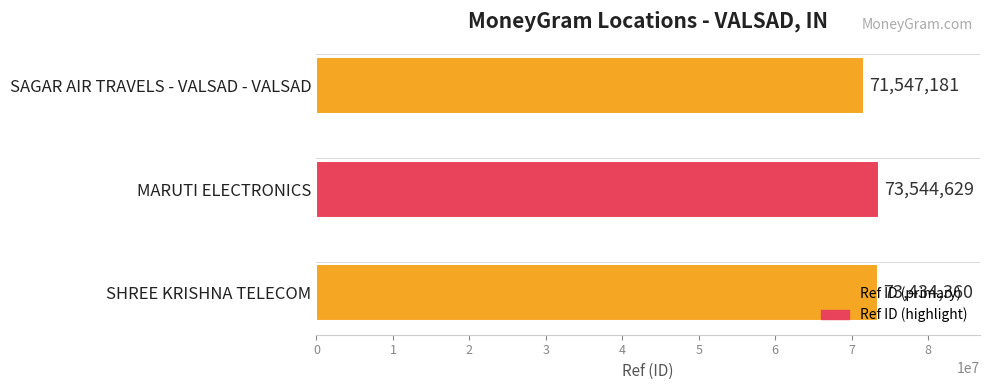

Which category has the highest value across all series?

MARUTI ELECTRONICS